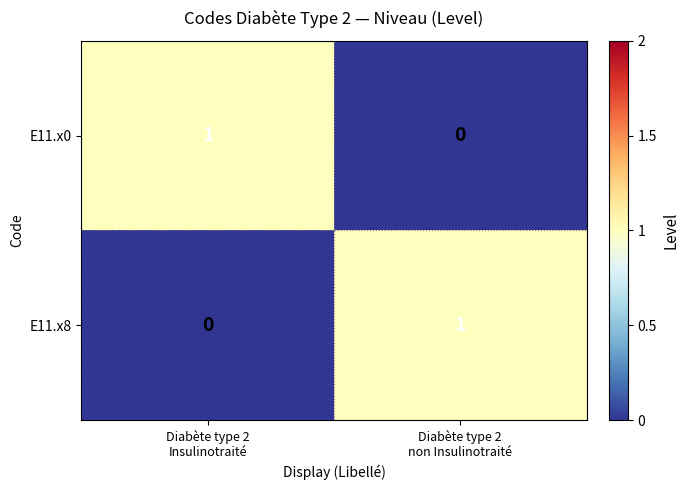

Reading left to right, what are all the values shown in this chart?

E11.x0: 1	0
E11.x8: 0	1